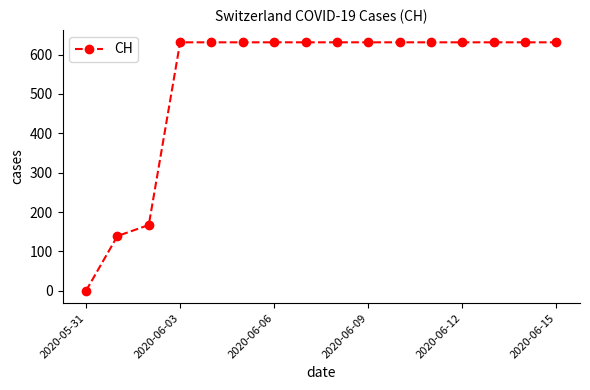

What is the greatest value displayed?

631